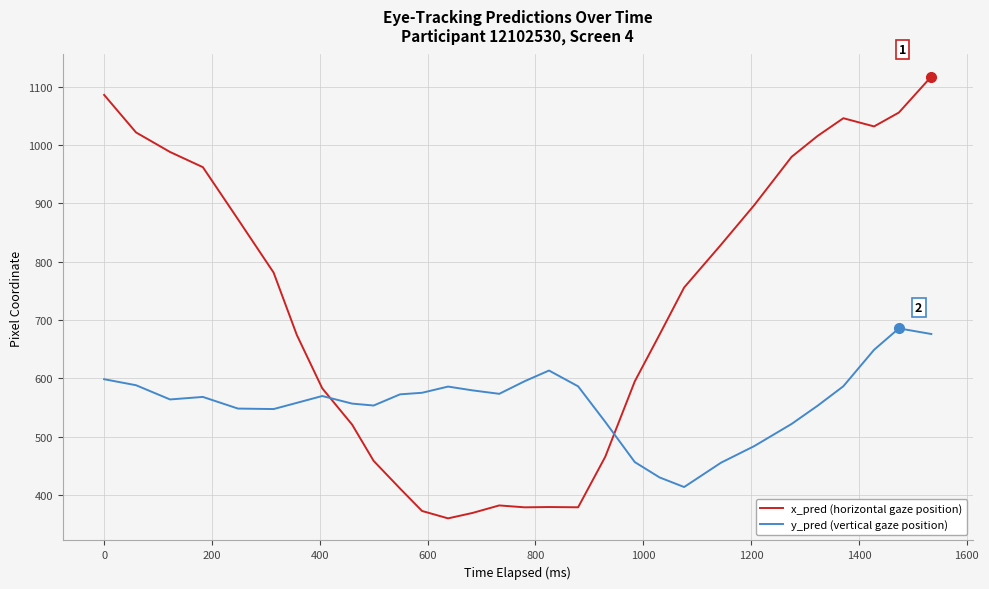

What is the minimum value for y_pred (vertical gaze position)?

413.7